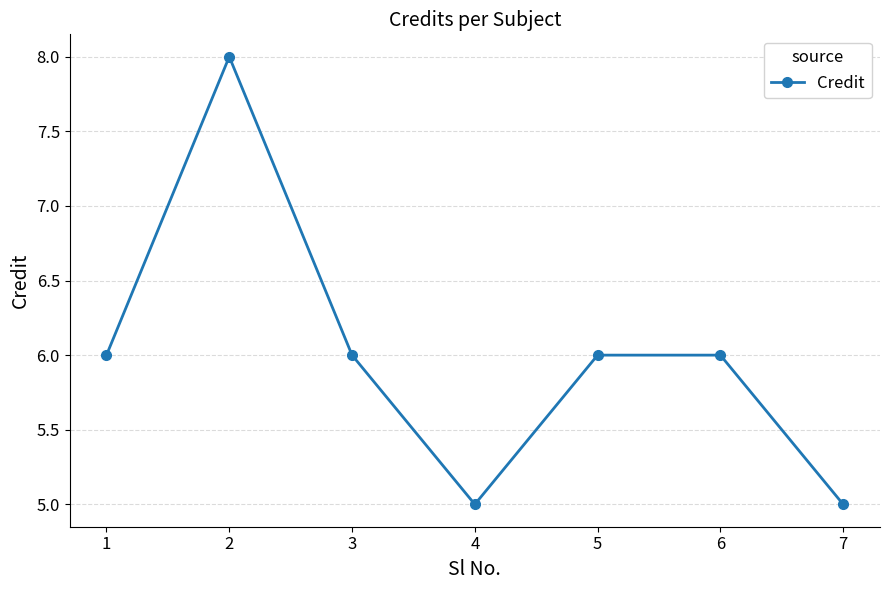

What is the maximum value shown in the chart?

8